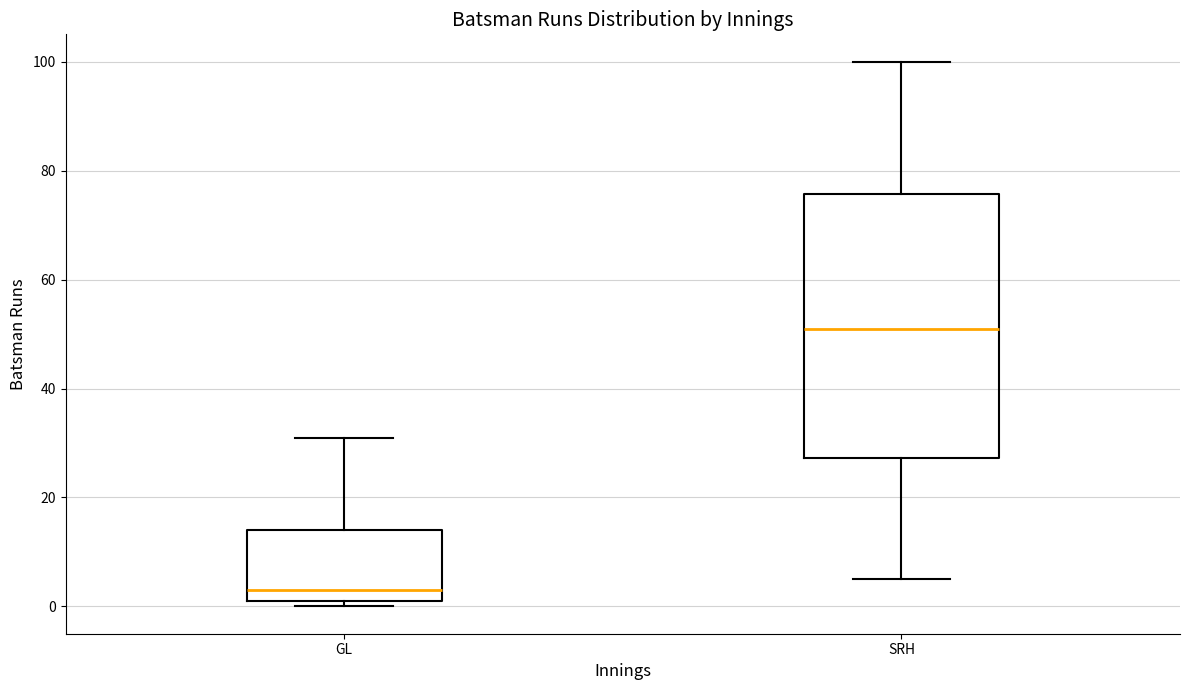

Reading left to right, transcribe this box plot: for each box, give where its median line is, the range the box spans, and where its two whiskers end, as read against the y-axis. The values are not printed on the chart, so give them approximately, as read against the axis.

GL: median 4, box 2 to 14, whiskers 0 to 32
SRH: median 52, box 28 to 76, whiskers 6 to 100